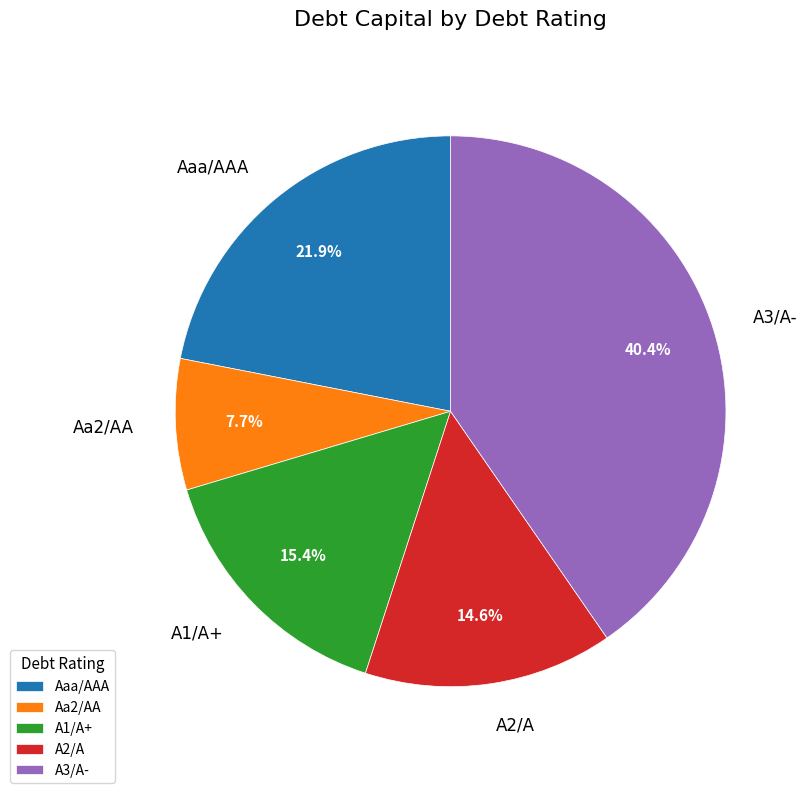

Rank the categories by value from lowest to highest.

Aa2/AA, A2/A, A1/A+, Aaa/AAA, A3/A-